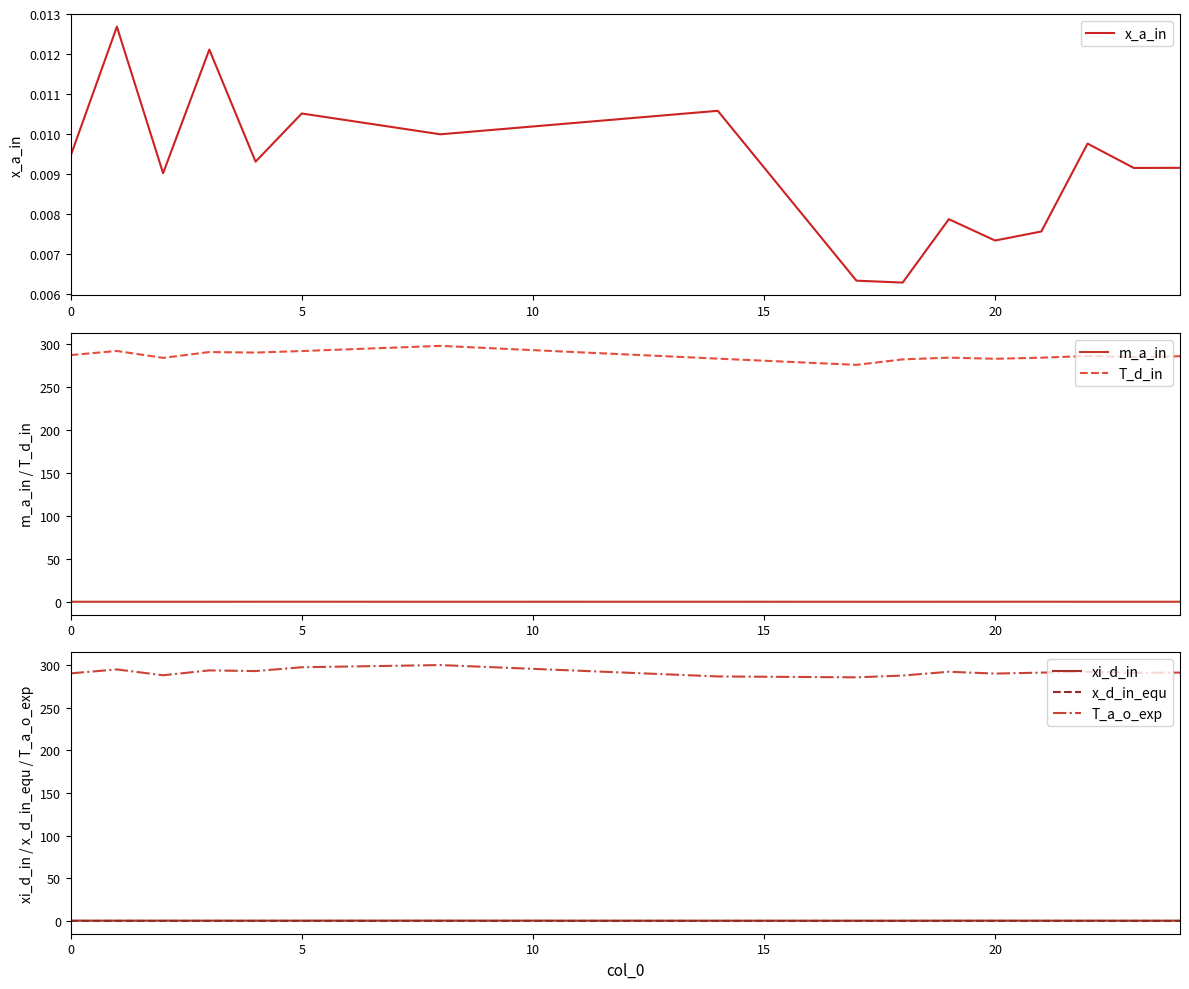

True or false: xi_d_in and T_a_o_exp intersect in this chart.

False